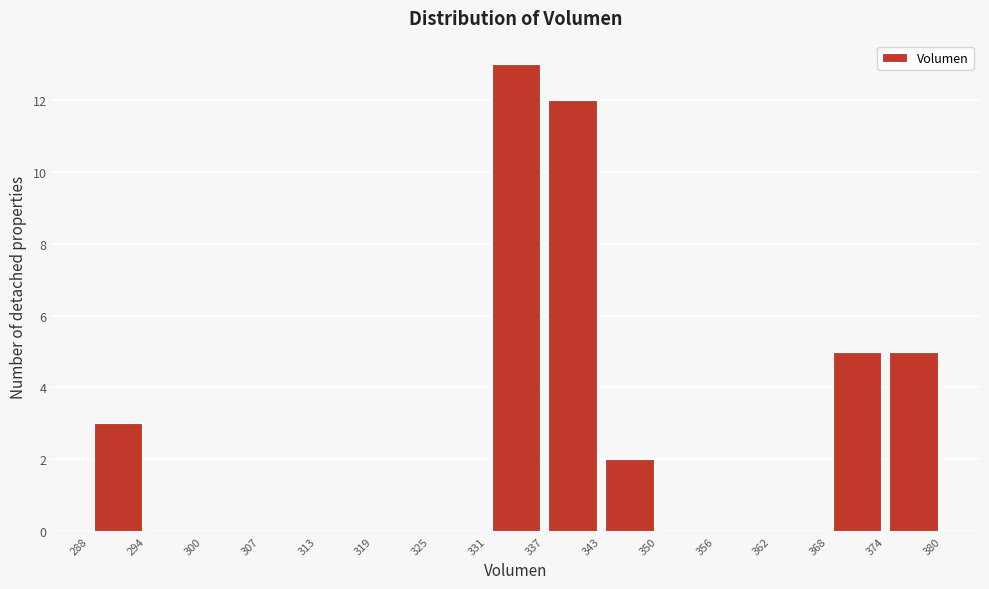

Reading left to right, list every bar in this chart as the range it spans on the x-axis followed by its height. The values are not printed on the chart, so give them approximately, as read against the axis.

288 to 294: 3
294 to 300: 0
300 to 307: 0
307 to 313: 0
313 to 319: 0
319 to 325: 0
325 to 331: 0
331 to 337: 13
337 to 343: 12
343 to 350: 2
350 to 356: 0
356 to 362: 0
362 to 368: 0
368 to 374: 5
374 to 380: 5